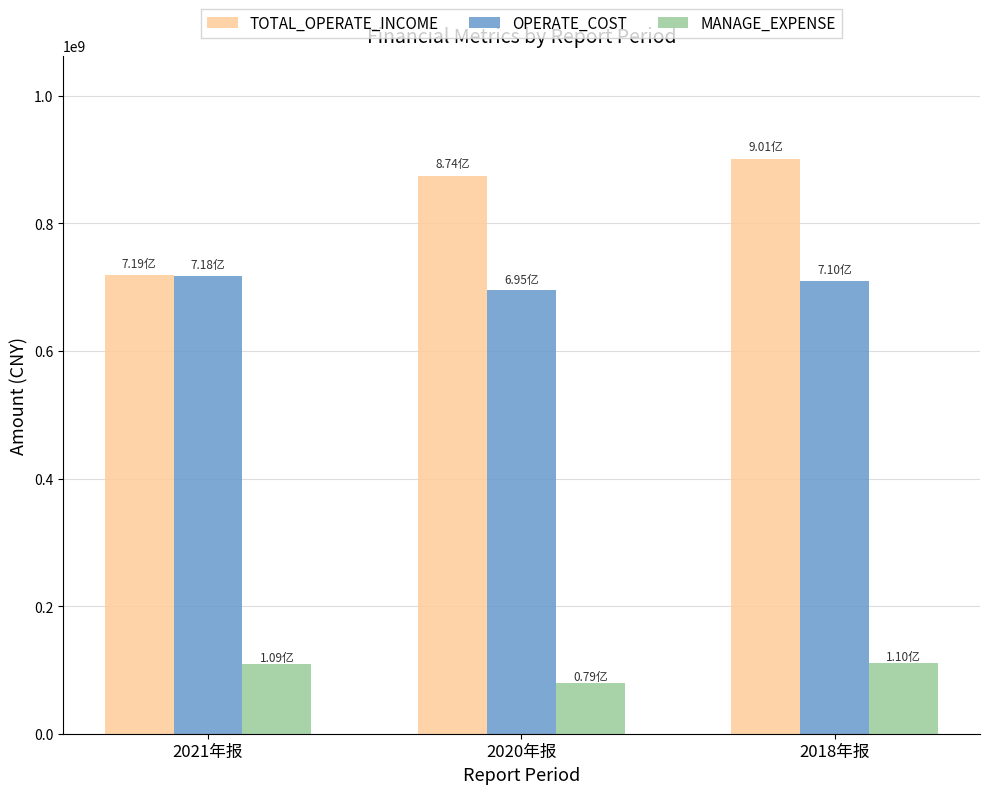

Between 2021年报 and 2018年报, which series saw the biggest shift?

TOTAL_OPERATE_INCOME